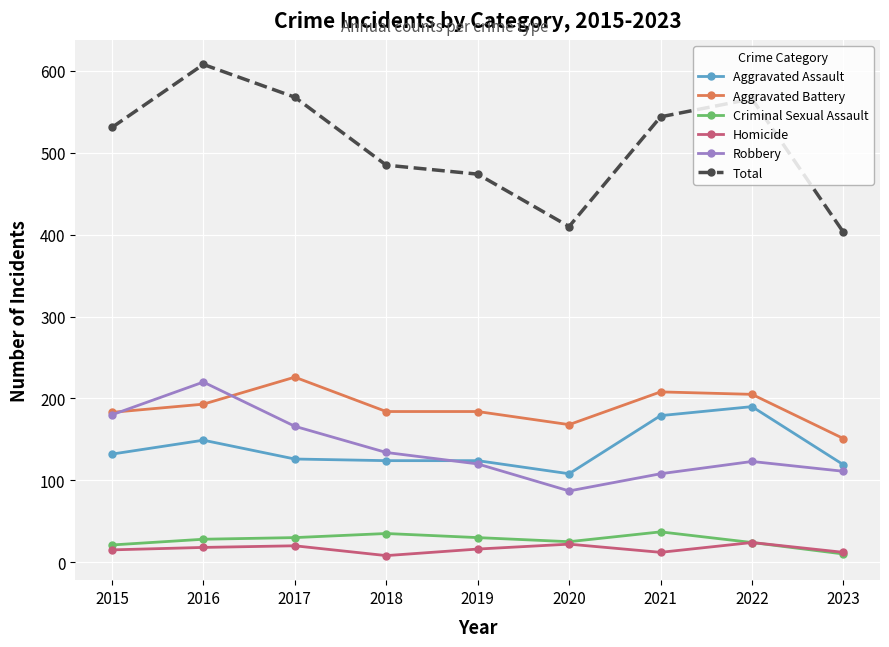

What is the sum of all Total values?

4589